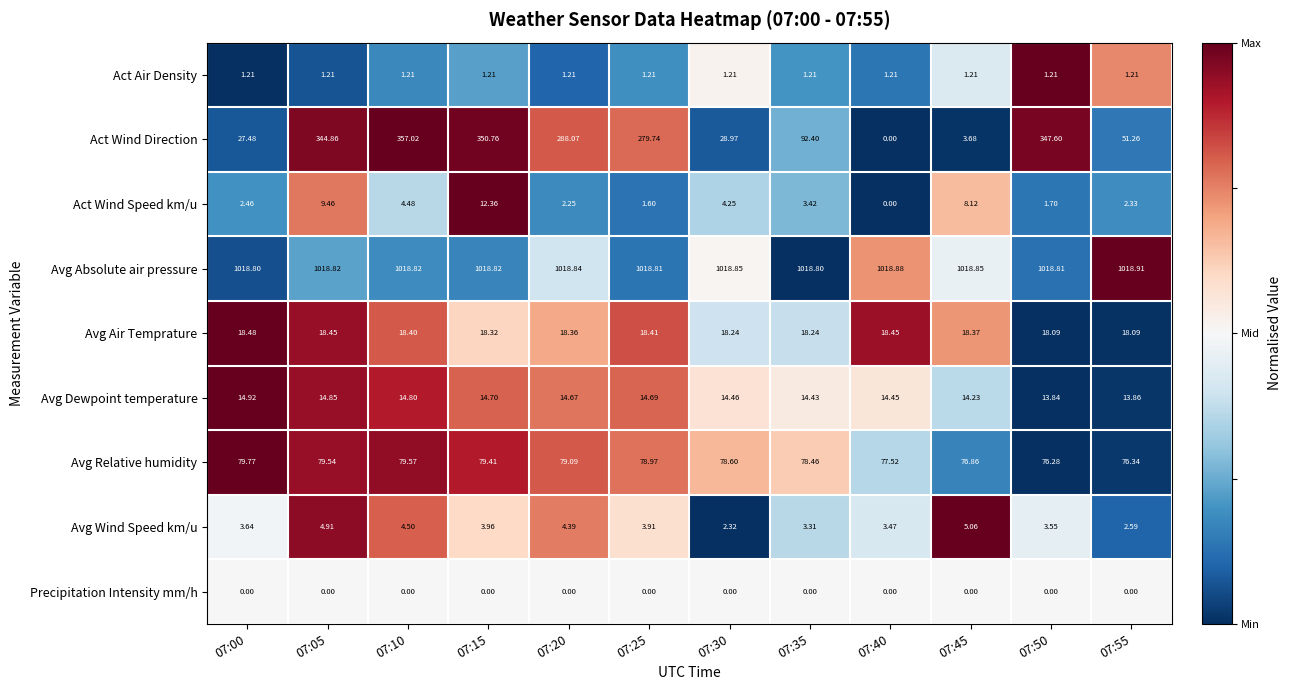

What is the minimum value shown in the chart?

0.0